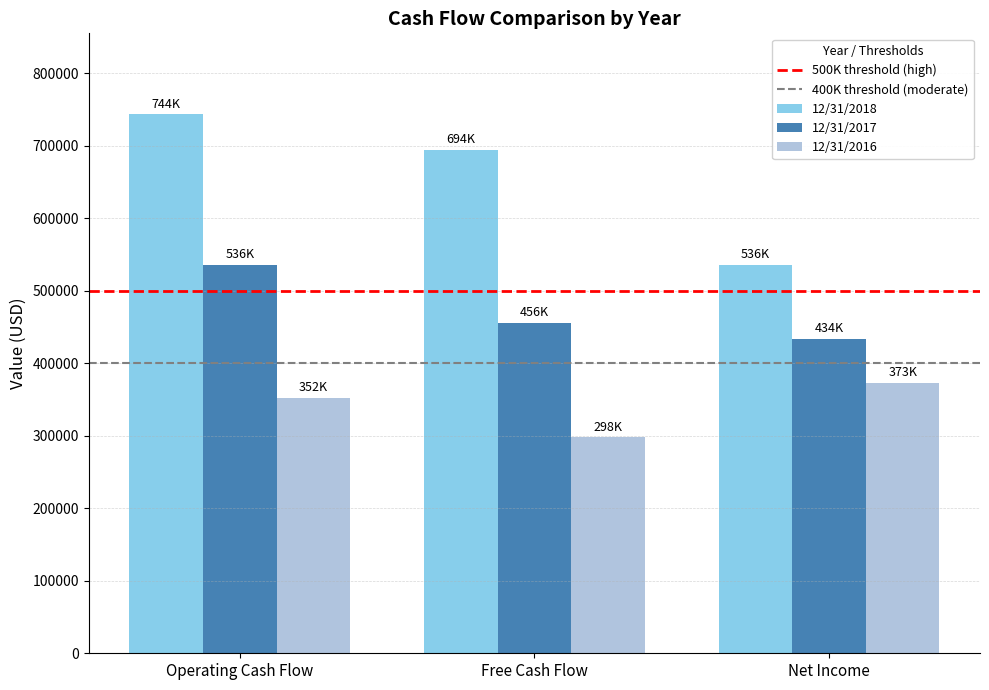

Reading left to right, what are all the values shown in this chart?

12/31/2018: 743783	694465	536116
12/31/2017: 536116	455917	433910
12/31/2016: 352052	297898	373440